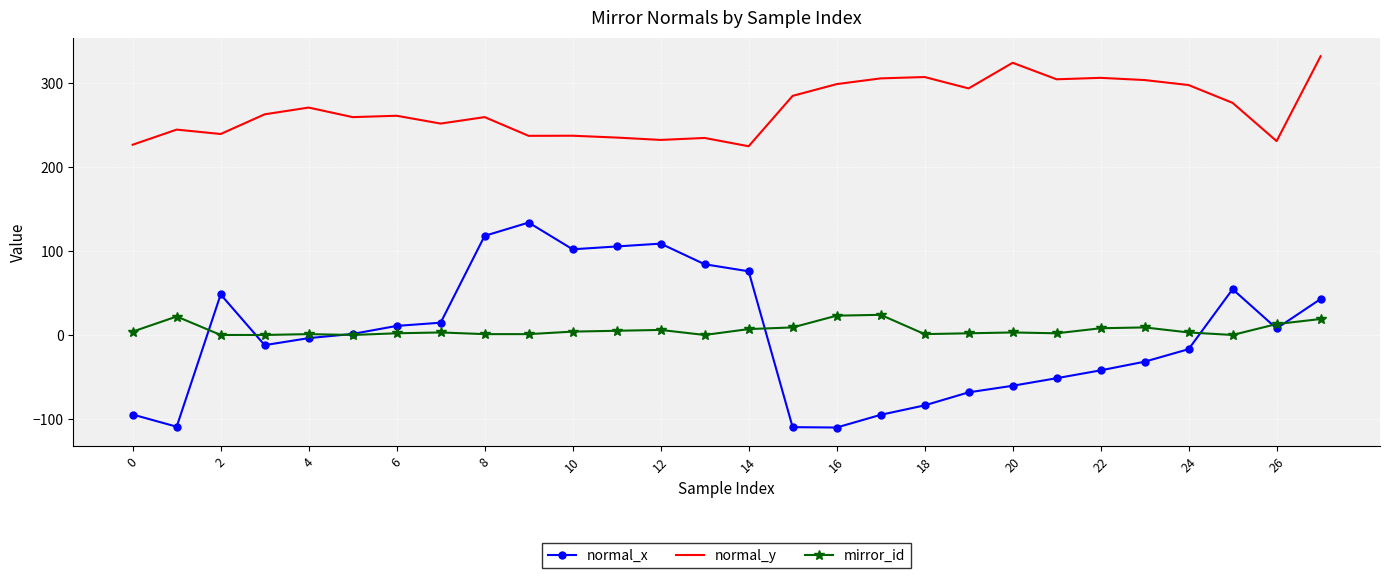

True or false: normal_y and normal_x cross at least once.

False